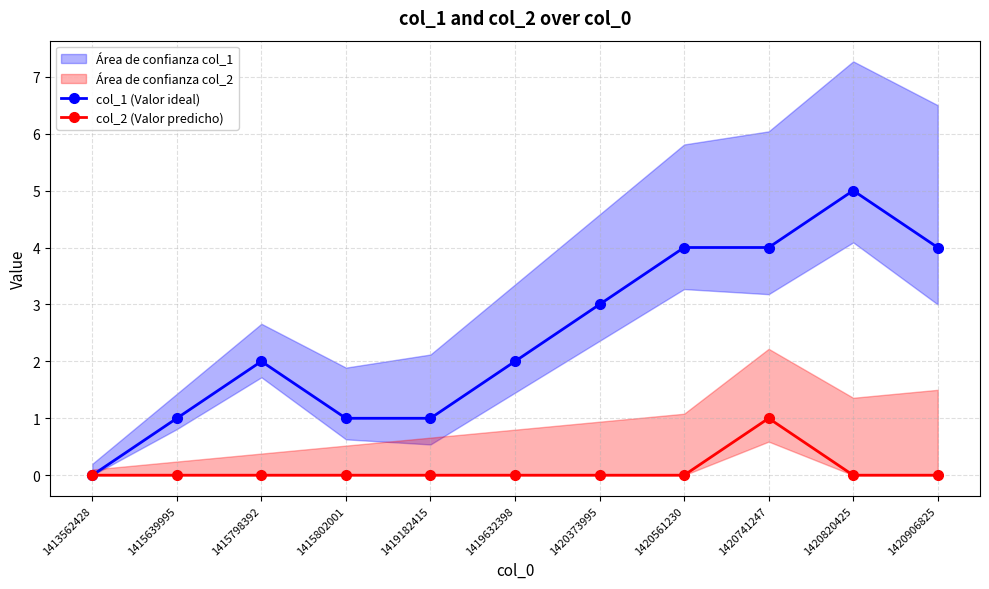

True or false: col_2 (Valor predicho) and col_1 (Valor ideal) cross at least once.

False